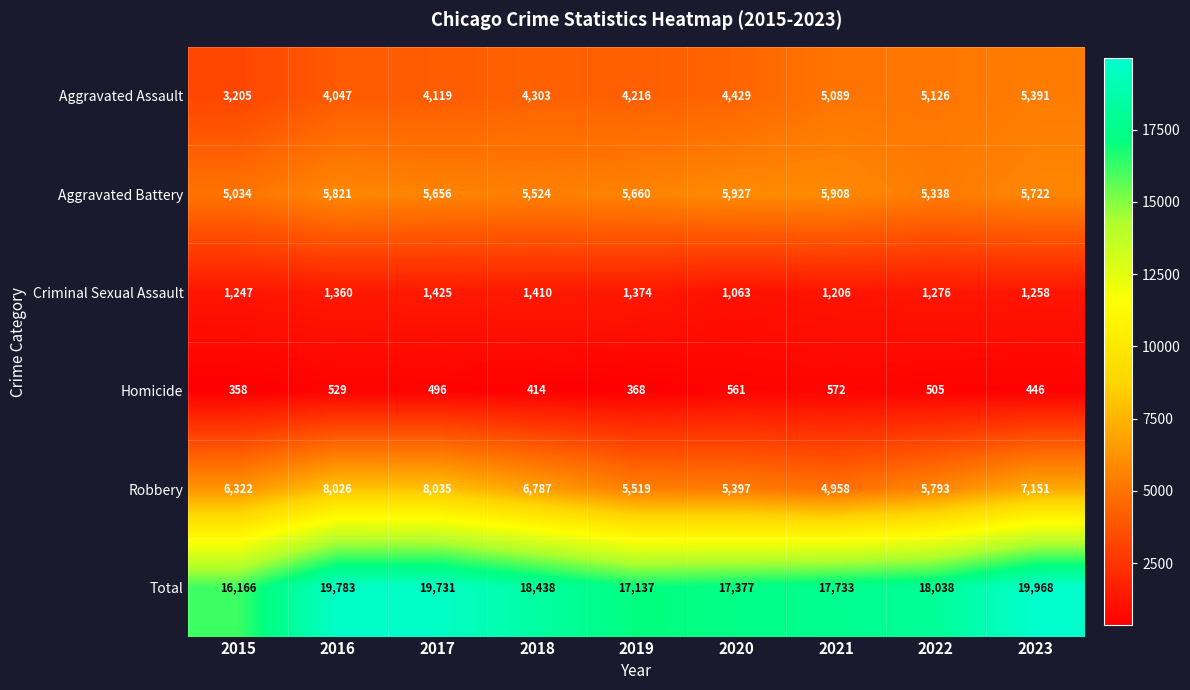

Where is Robbery nearest to the value 6496?

2015